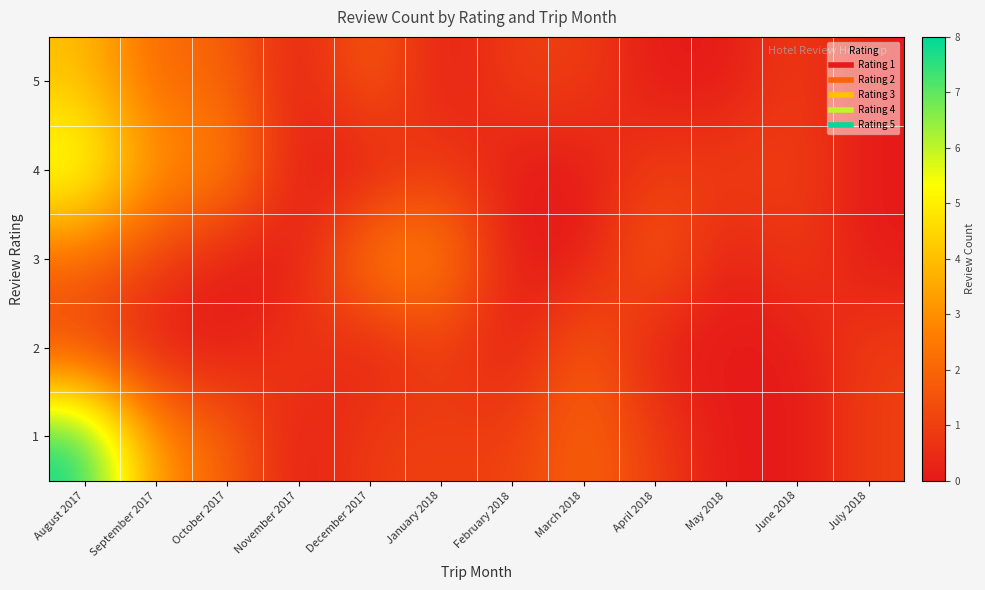

At which category does the chart reach its minimum across all series?

November 2017